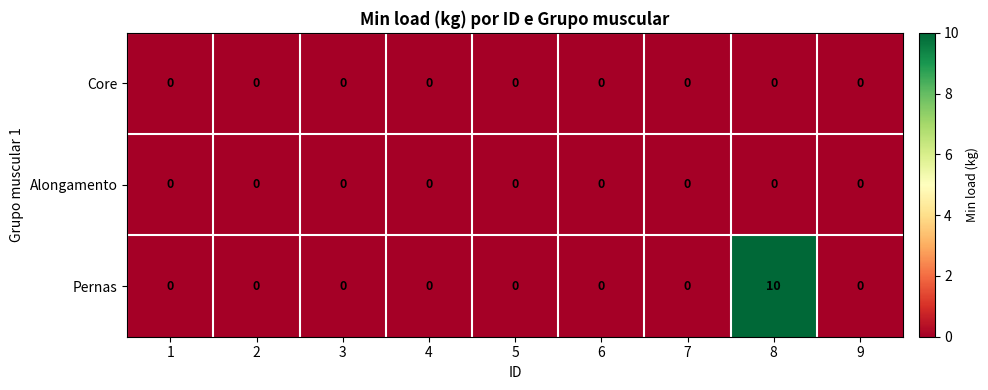

Which series has the widest spread of values?

Pernas